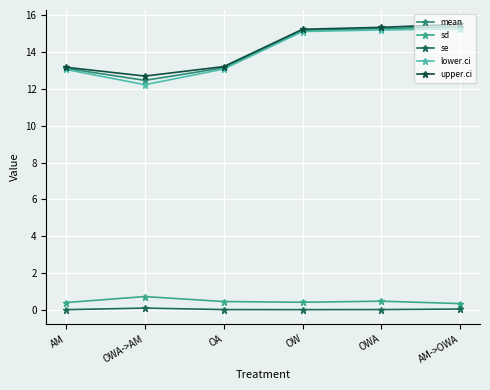

Which series changed the most between OA and OWA?

upper.ci